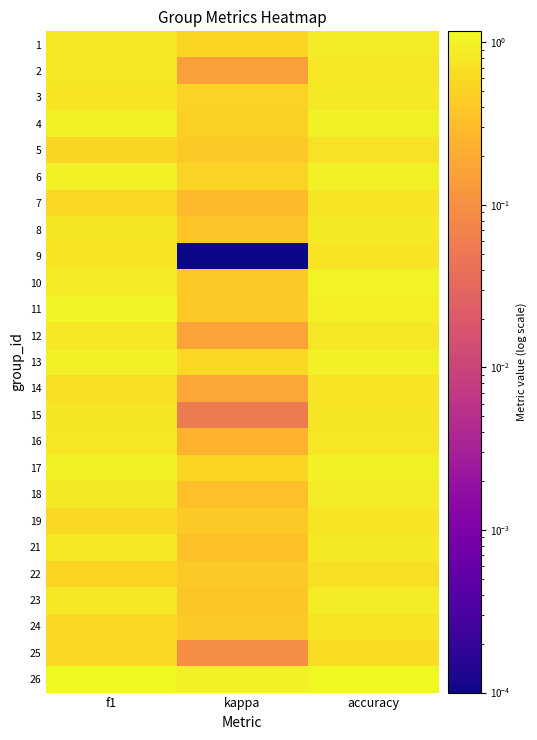

What is the difference between the highest and lowest values at f1?

0.6